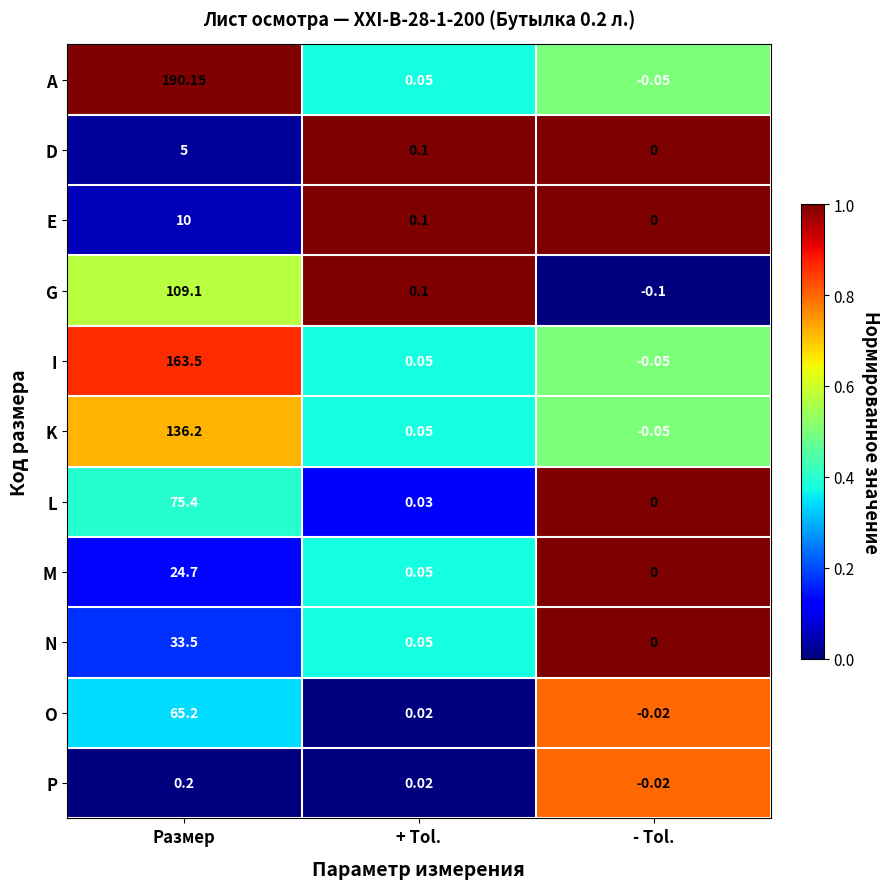

Between Размер and + Tol., which series saw the biggest shift?

A